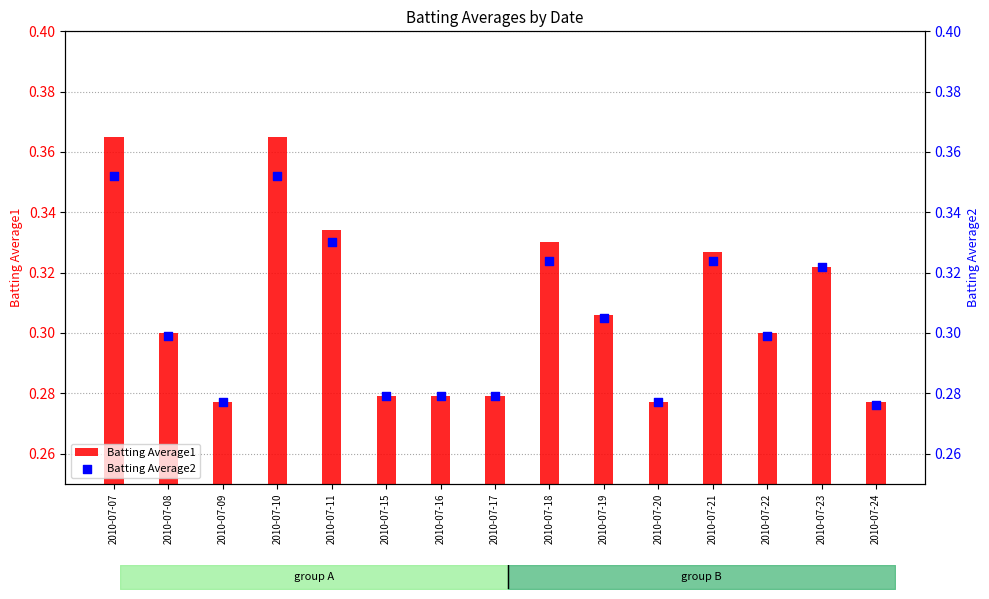

At which category is the sum across all series the highest?

2010-07-07